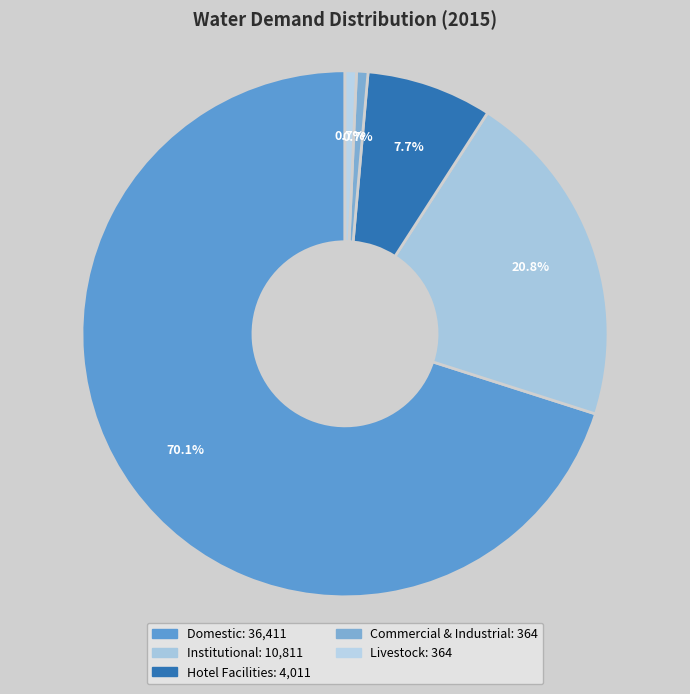

What is the change in value from Hotel Facilities to Commercial & Industrial?

-3647